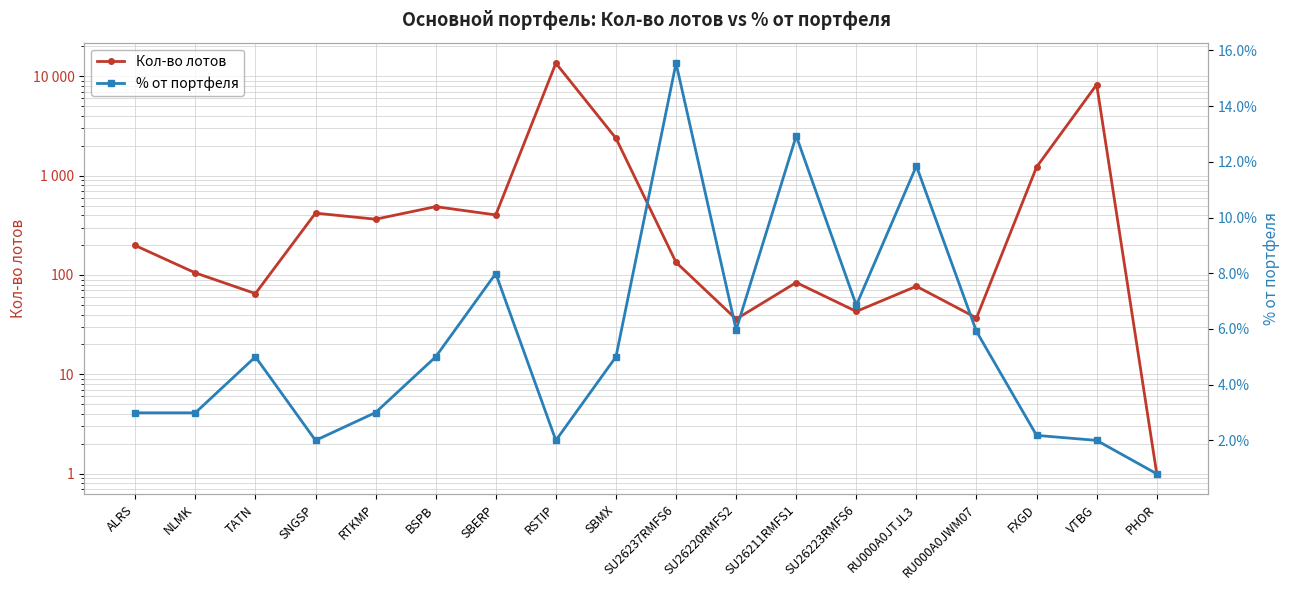

Which category has the highest value in the Кол-во лотов series?

RSTIP